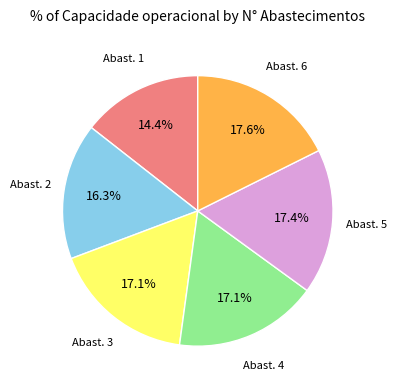

Is there a majority slice in this chart?

No